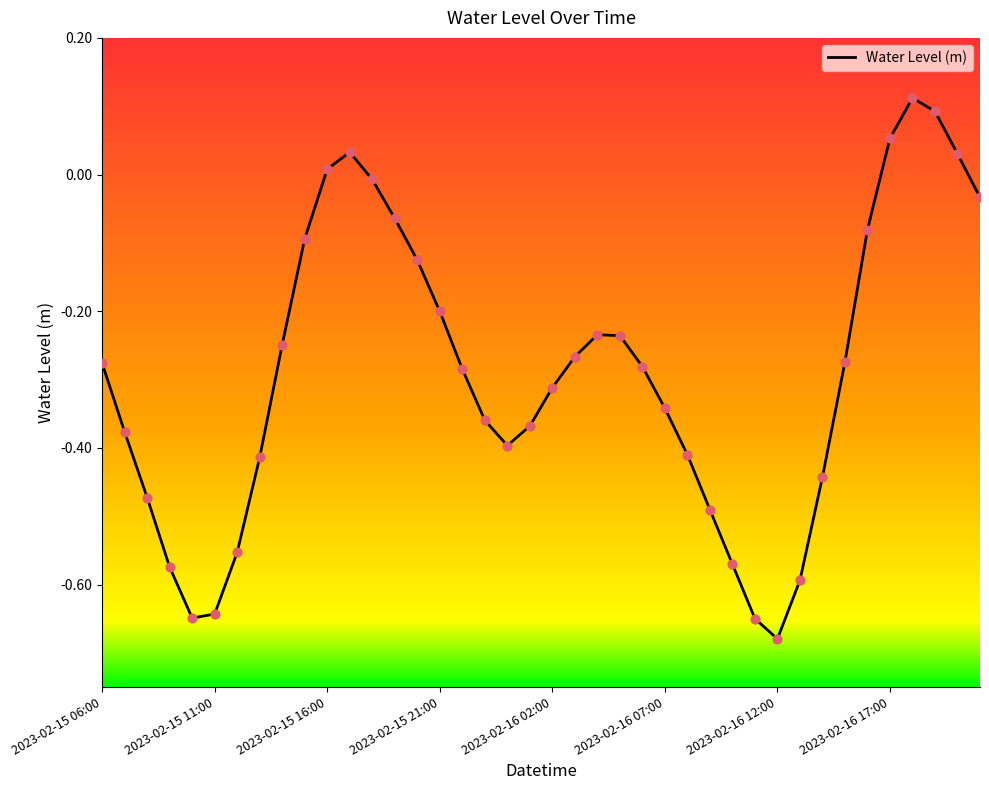

Does the chart have visible grid lines?

No